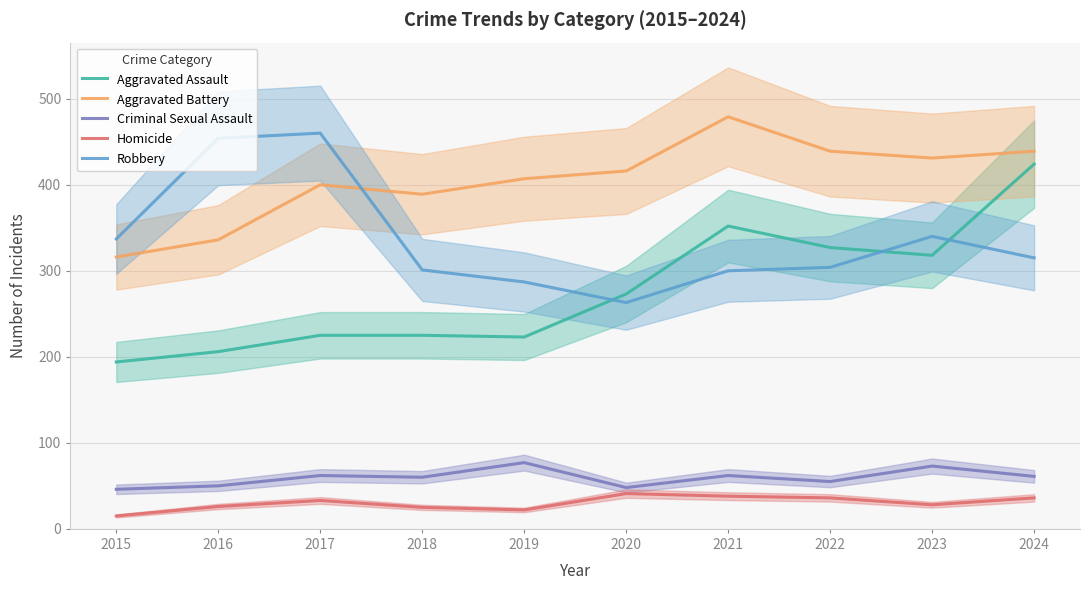

Which series has the largest total across all categories?

Aggravated Battery